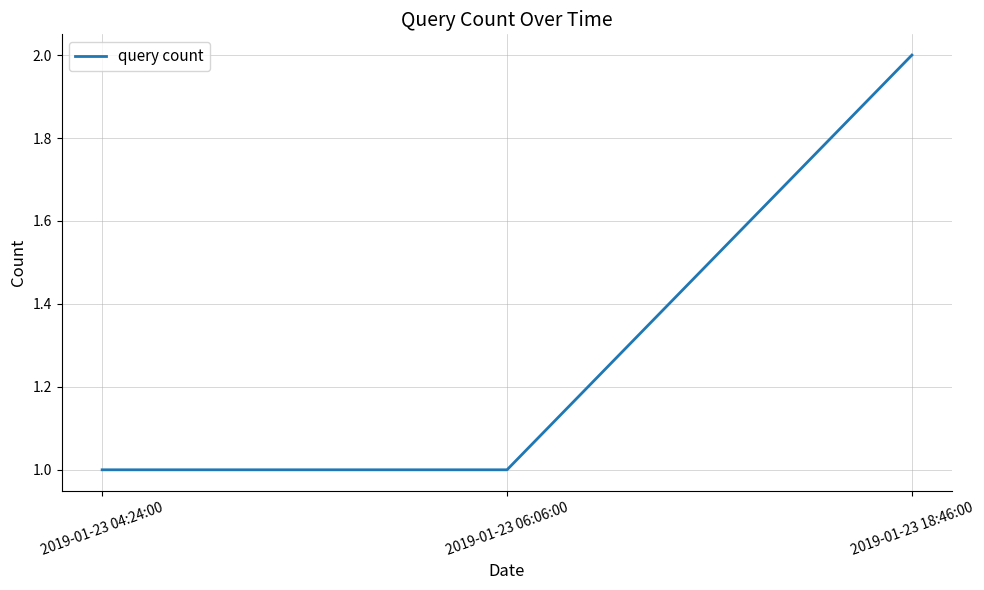

Reading left to right, transcribe all the data shown in this chart.

1	1	2